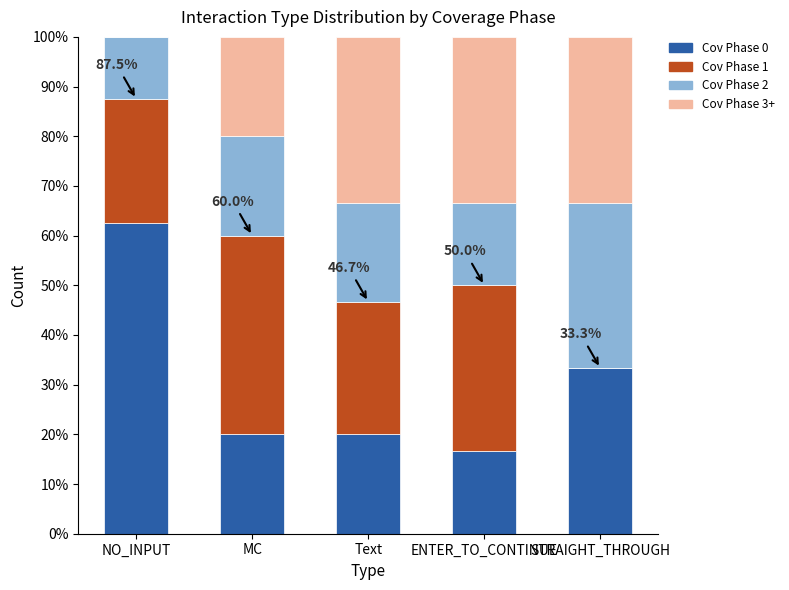

Is it true that Cov Phase 0 equals 20.0 at Text?

True